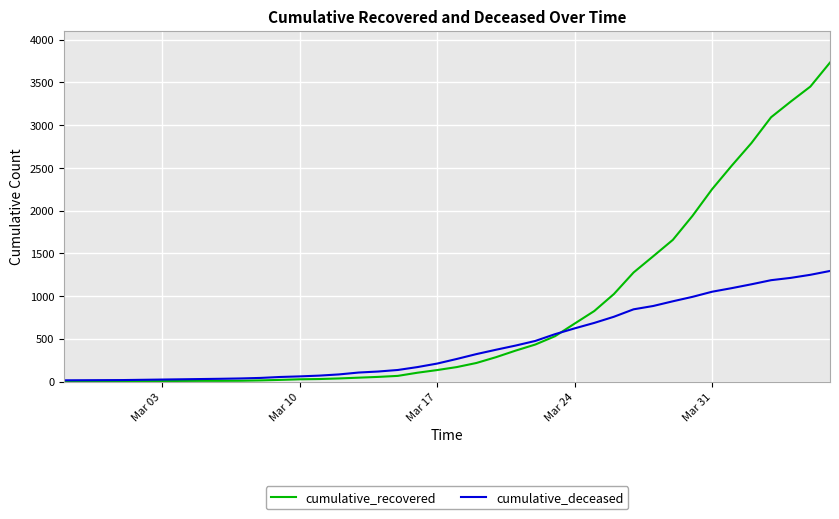

Count the number of data series in this chart.

2